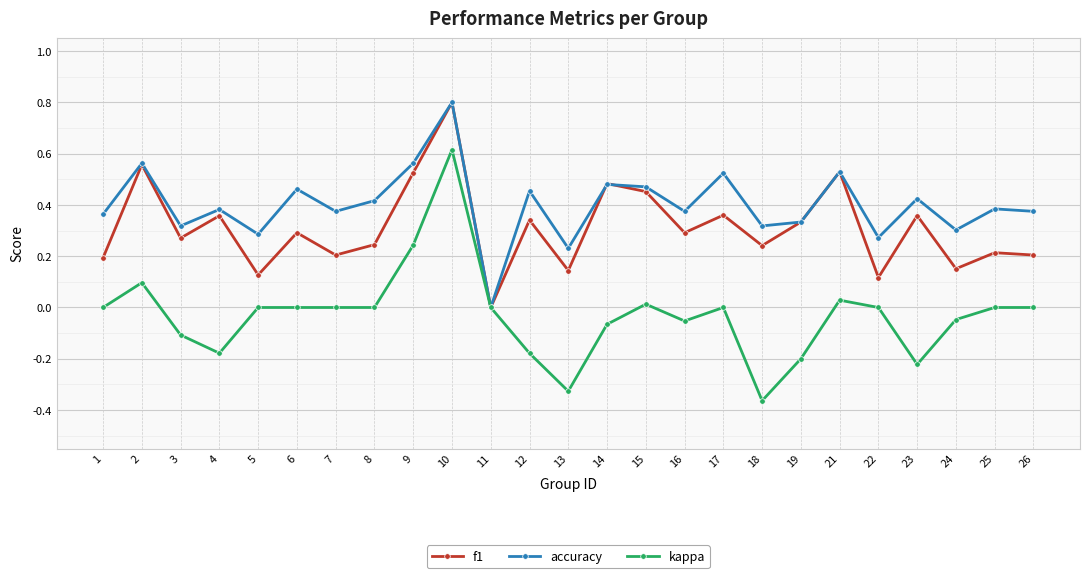

Rank the series at 13 from lowest to highest value.

kappa, f1, accuracy